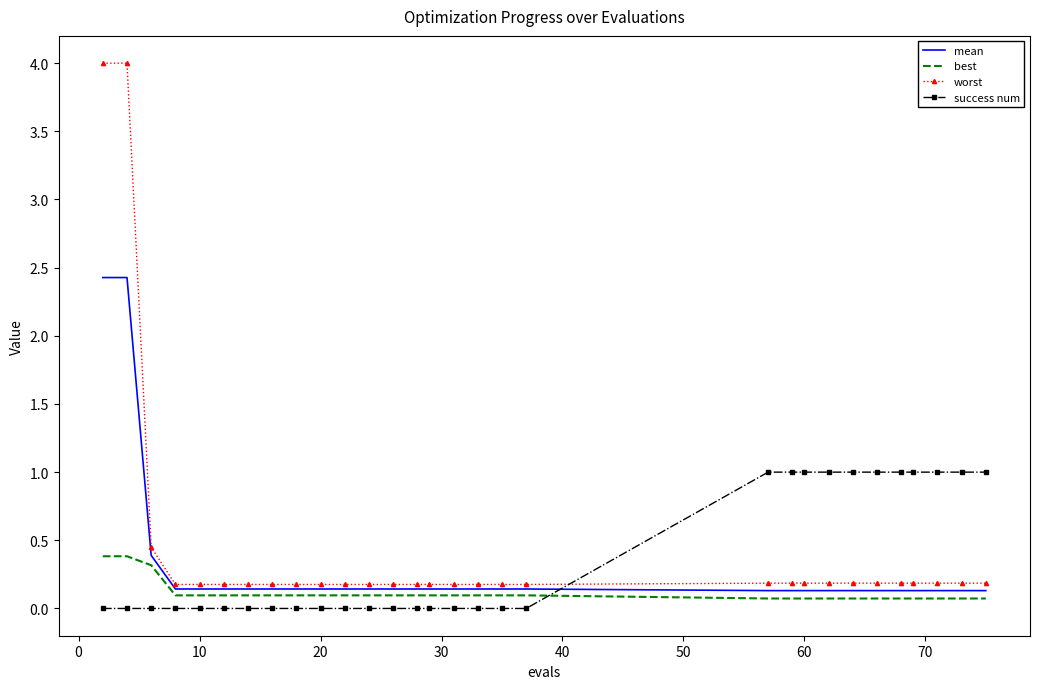

After their last crossing, which series has the higher values: success num or best?

success num